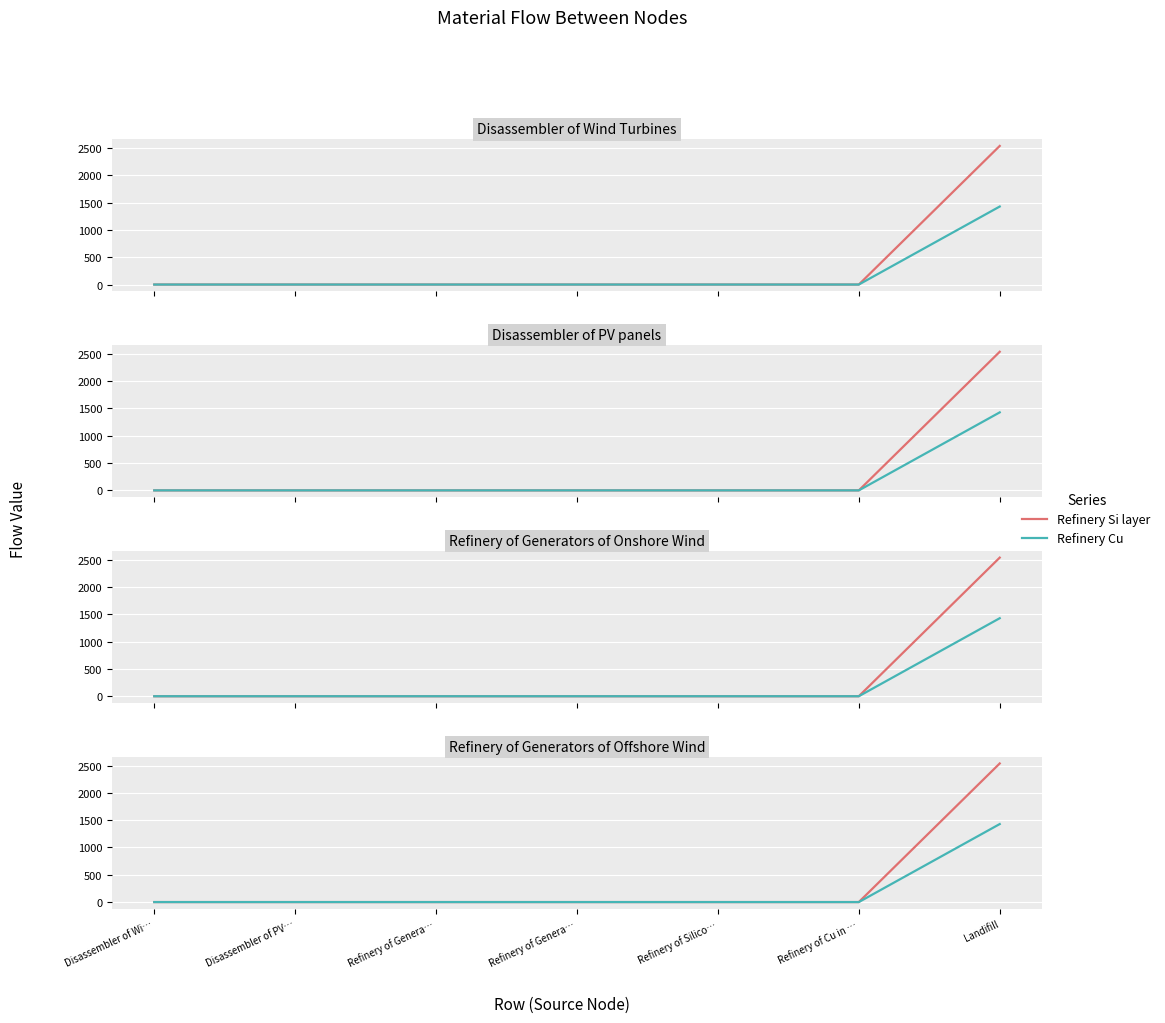

Which series has the largest total across all categories?

Refinery Si layer